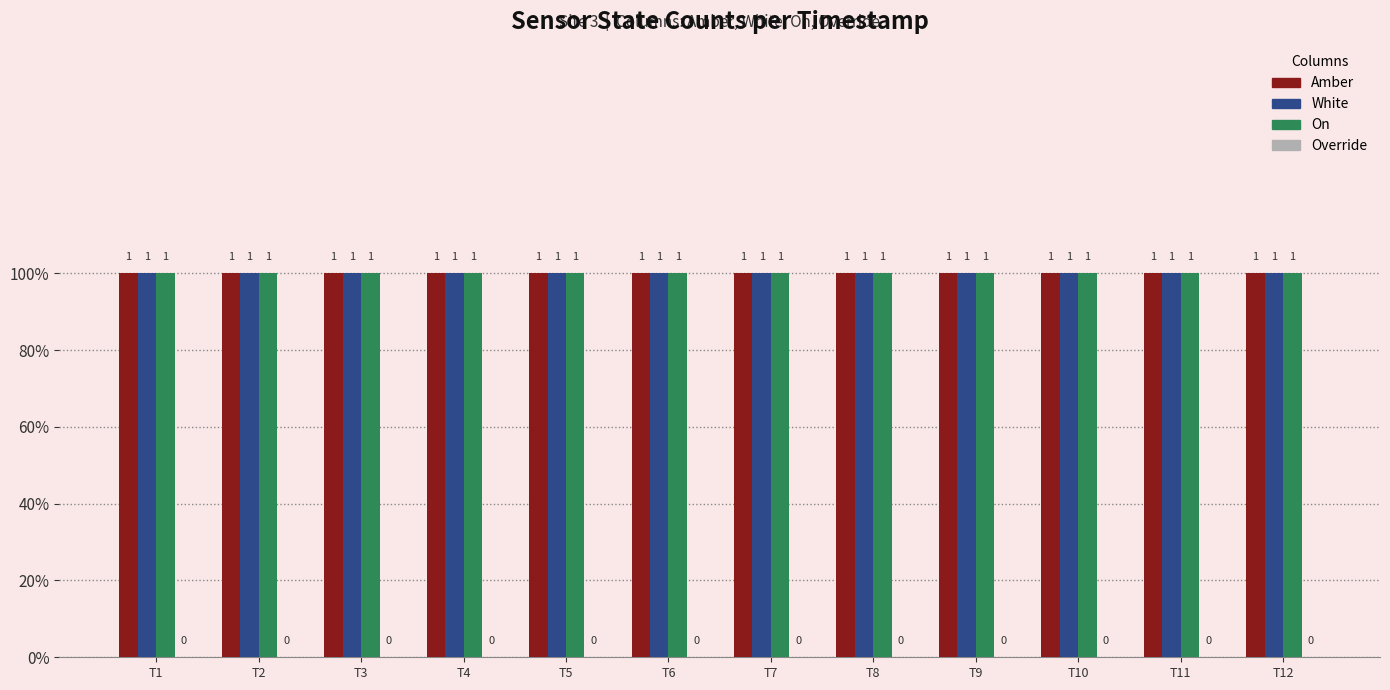

At T6, list the series in order from smallest to largest.

Override, Amber, White, On